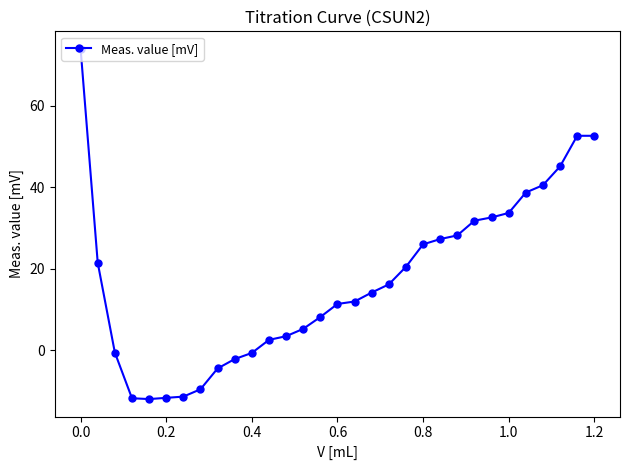

What is the maximum value shown in the chart?

73.9